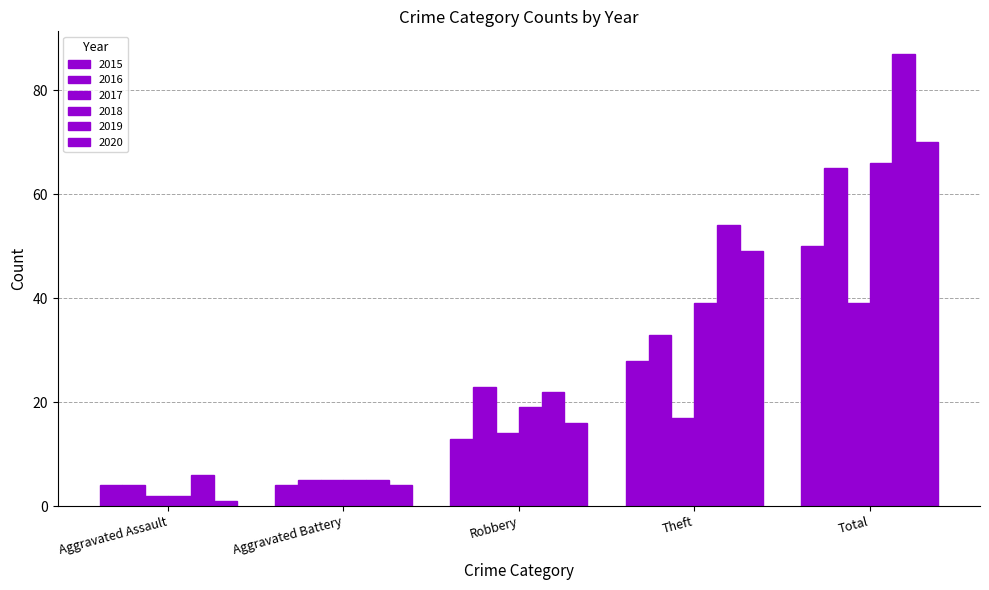

What is the difference between the 2018 values at Aggravated Assault and Aggravated Battery?

3